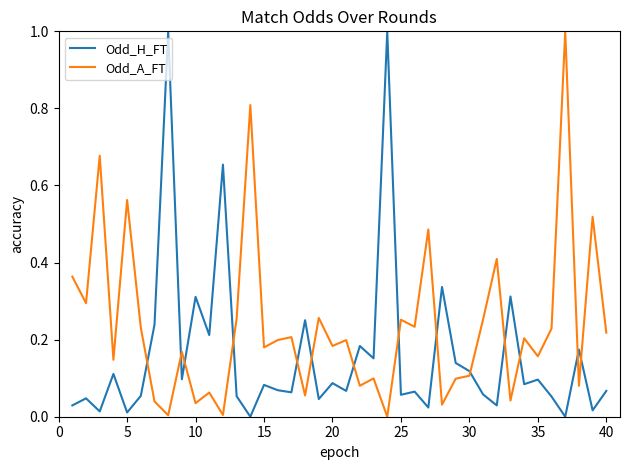

Which series has the largest total across all categories?

Odd_A_FT